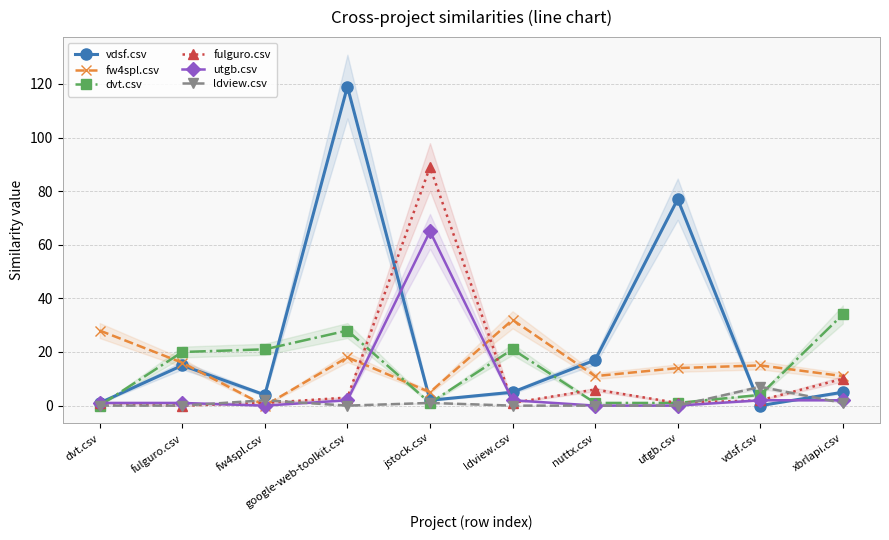

Rank the series by their maximum value, from lowest to highest.

ldview.csv, fw4spl.csv, dvt.csv, utgb.csv, fulguro.csv, vdsf.csv